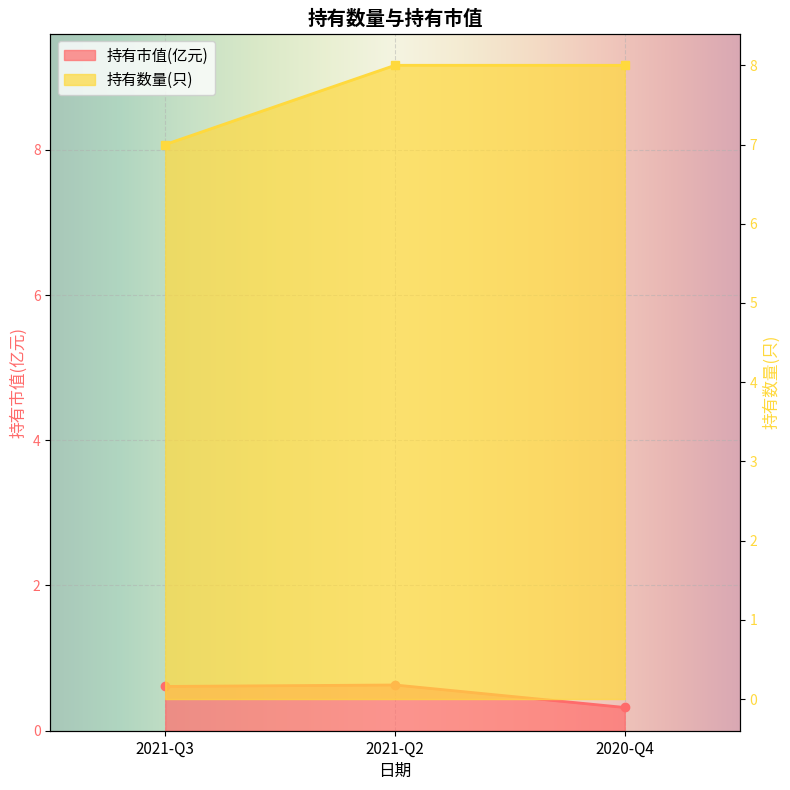

What position from the right is 2021-Q3?

3